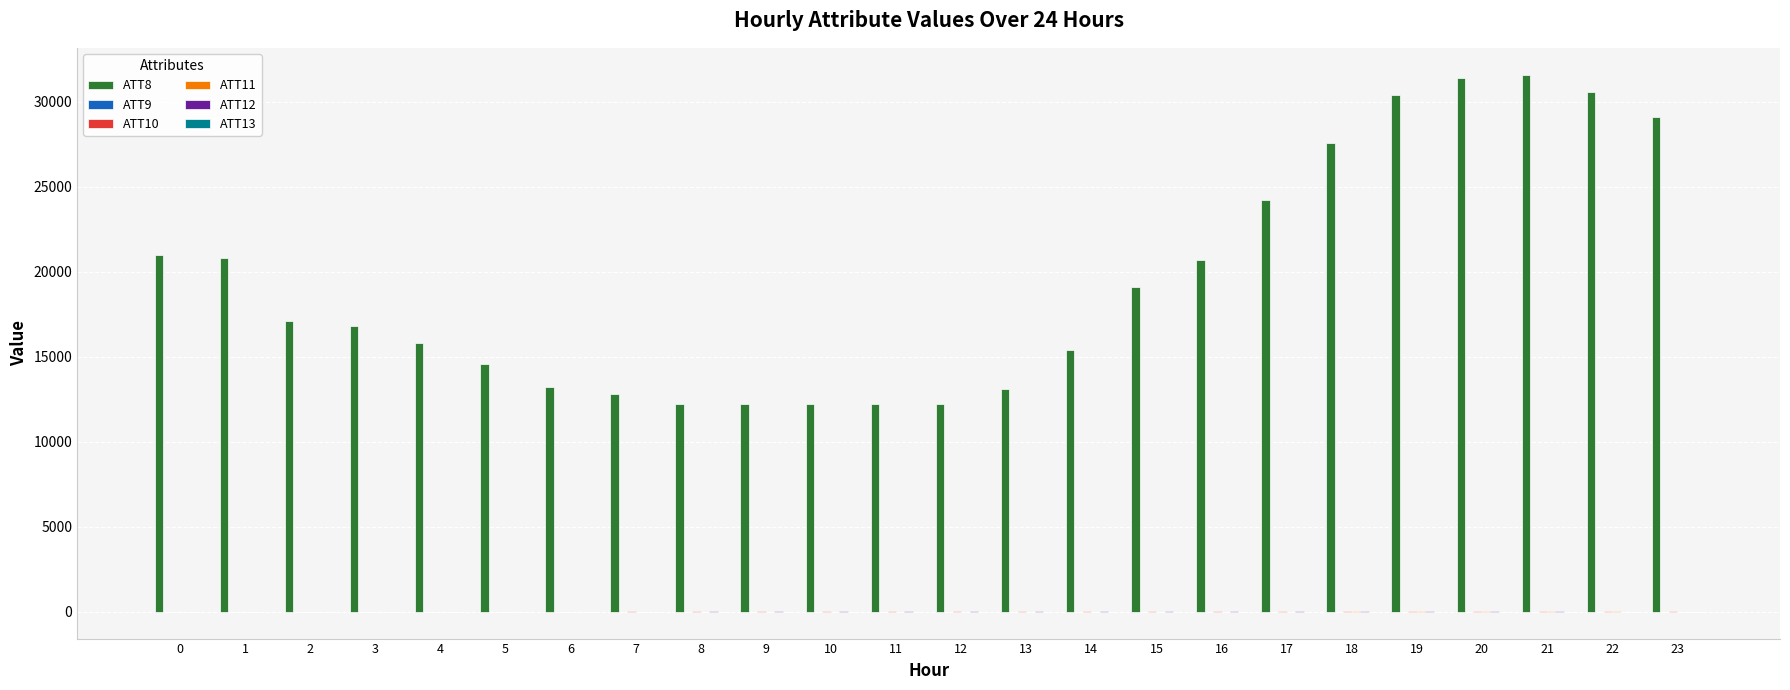

Is it true that ATT8 equals 5919.0 at 18?

False